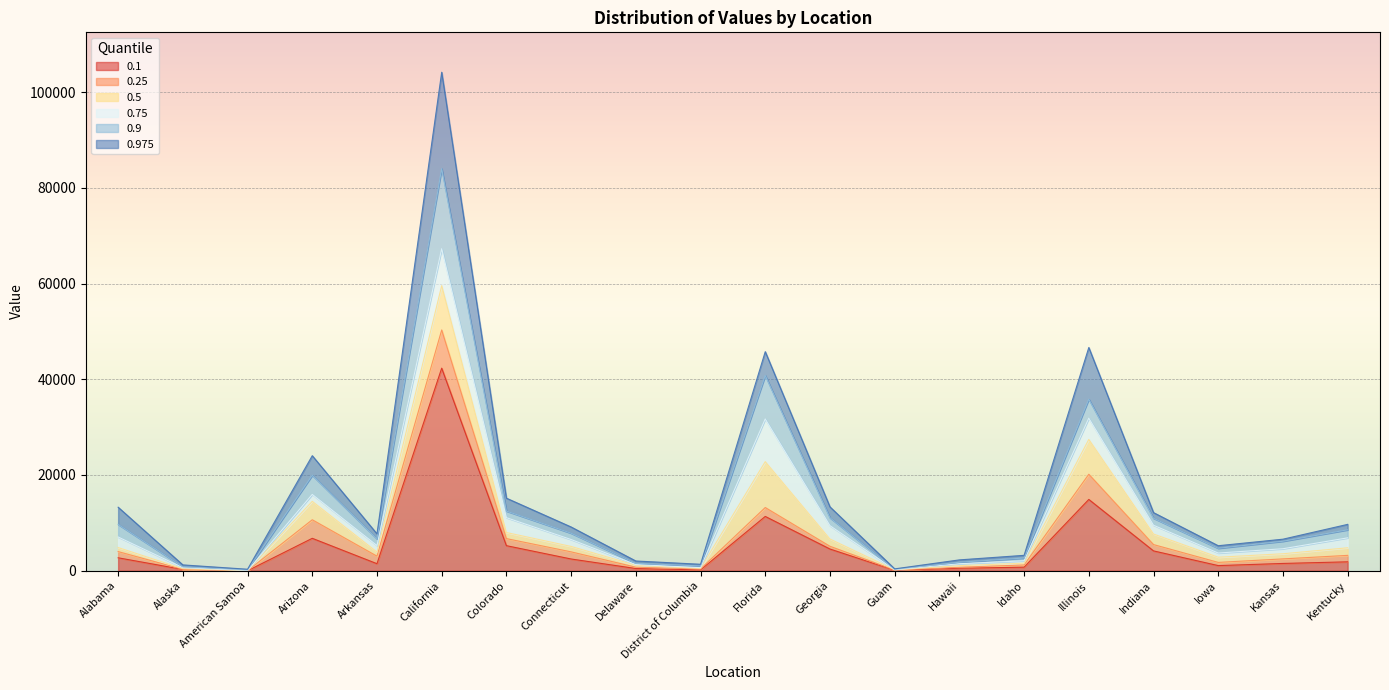

Reading right to left, what are all the values shown in this chart?

0.1: 1862	1522	1072	4144	14894	743	523	91	4534	11344	182	460	2452	5236	42319	1469	6772	0	268	2703
0.25: 3210	2473	1742	5463	20158	1207	729	141	5109	13205	368	739	3942	6713	50300	3043	10649	0	289	3998
0.5: 4794	3544	2822	7671	27436	1575	1050	190	6628	22790	483	1135	5074	7981	59566	3904	14496	0	426	4847
0.75: 6869	4593	3697	9506	31868	2084	1462	191	9414	31706	640	1287	6520	11087	67274	5256	15943	34	646	7051
0.9: 8551	6159	4692	10963	35843	2655	1771	286	11067	40791	995	1542	7841	12461	83994	6655	19944	178	821	9674
0.975: 9686	6590	5224	12141	46638	3217	2266	388	13344	45769	1350	2033	9140	15160	104146	7706	24033	310	1218	13269